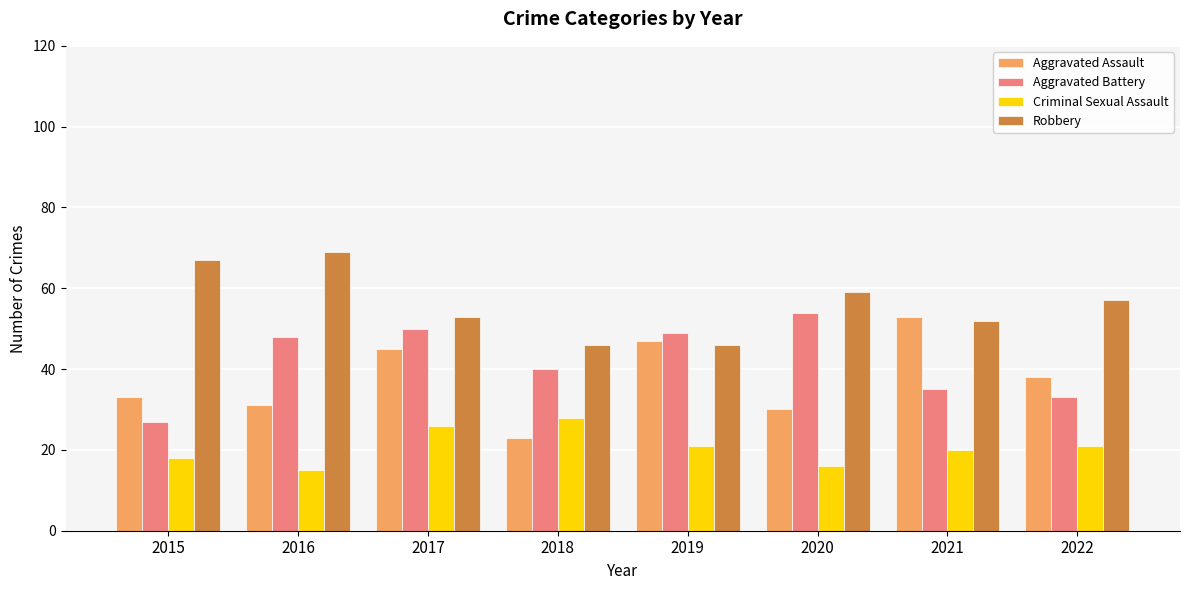

Does the chart contain stacked bars?

No